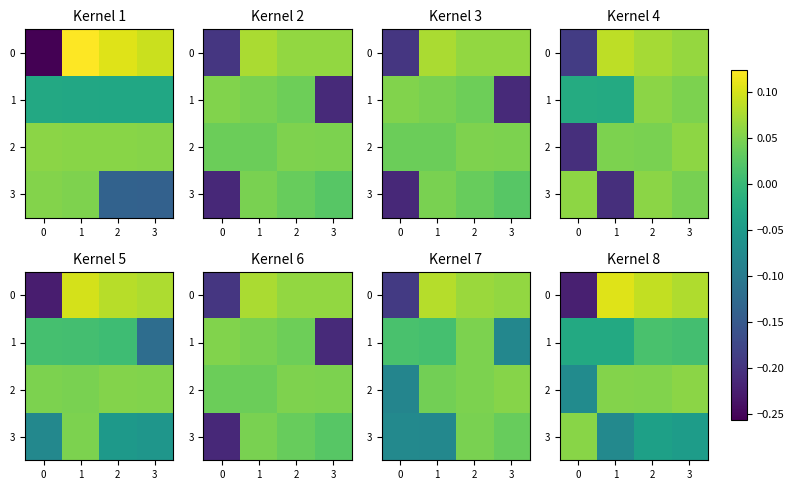

What is the difference between the second highest and minimum values in the 2 series?

0.1